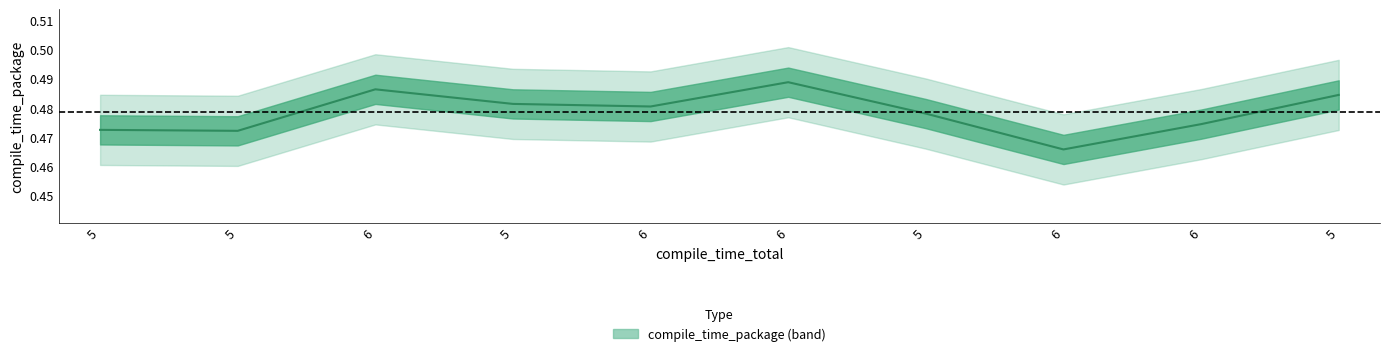

What is the value of the 8th point from the left?

0.5